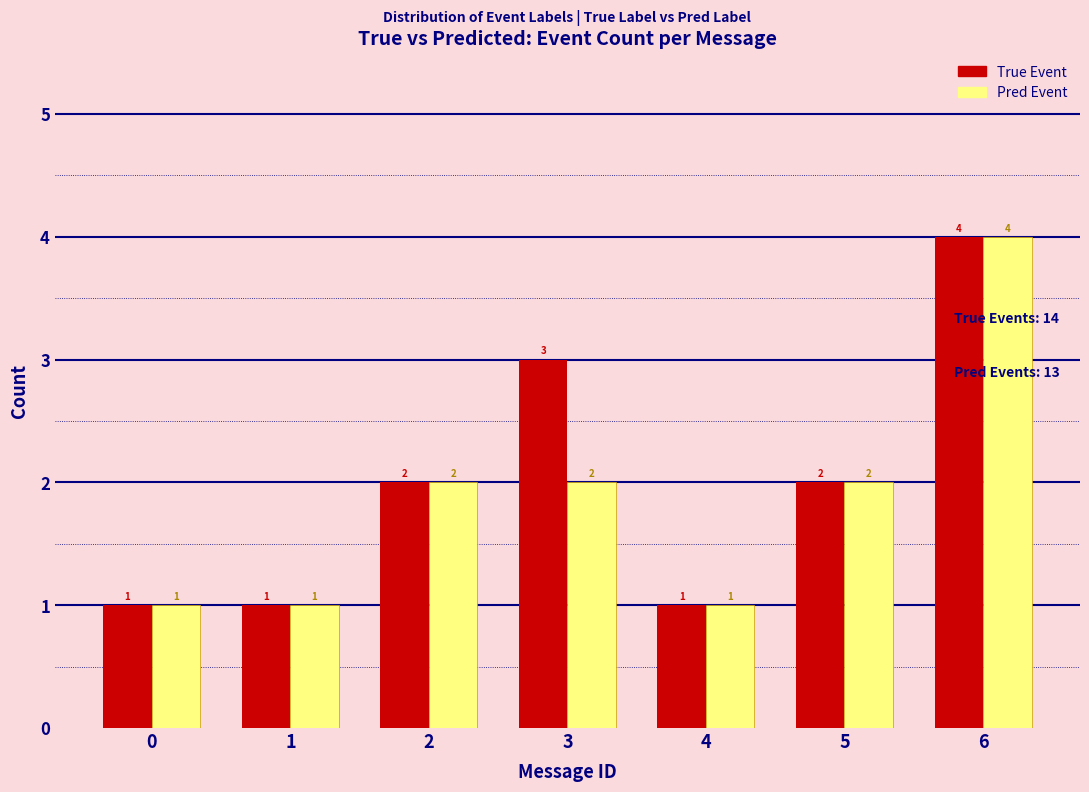

Reading left to right, list all the values displayed in this chart.

True Event: 1	1	2	3	1	2	4
Pred Event: 1	1	2	2	1	2	4